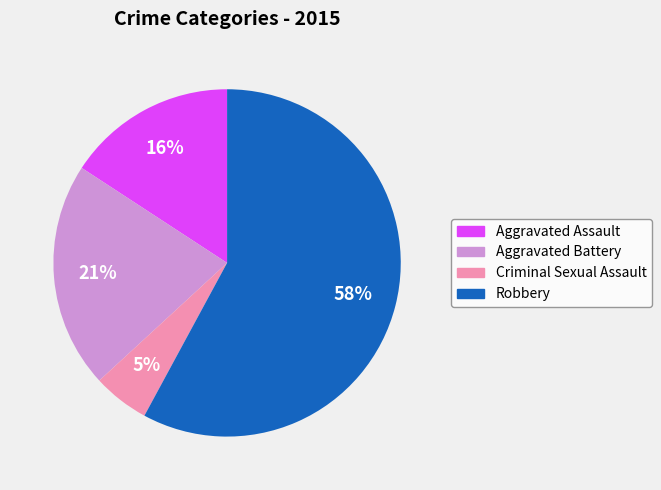

What is the smallest slice in the pie chart?

Criminal Sexual Assault